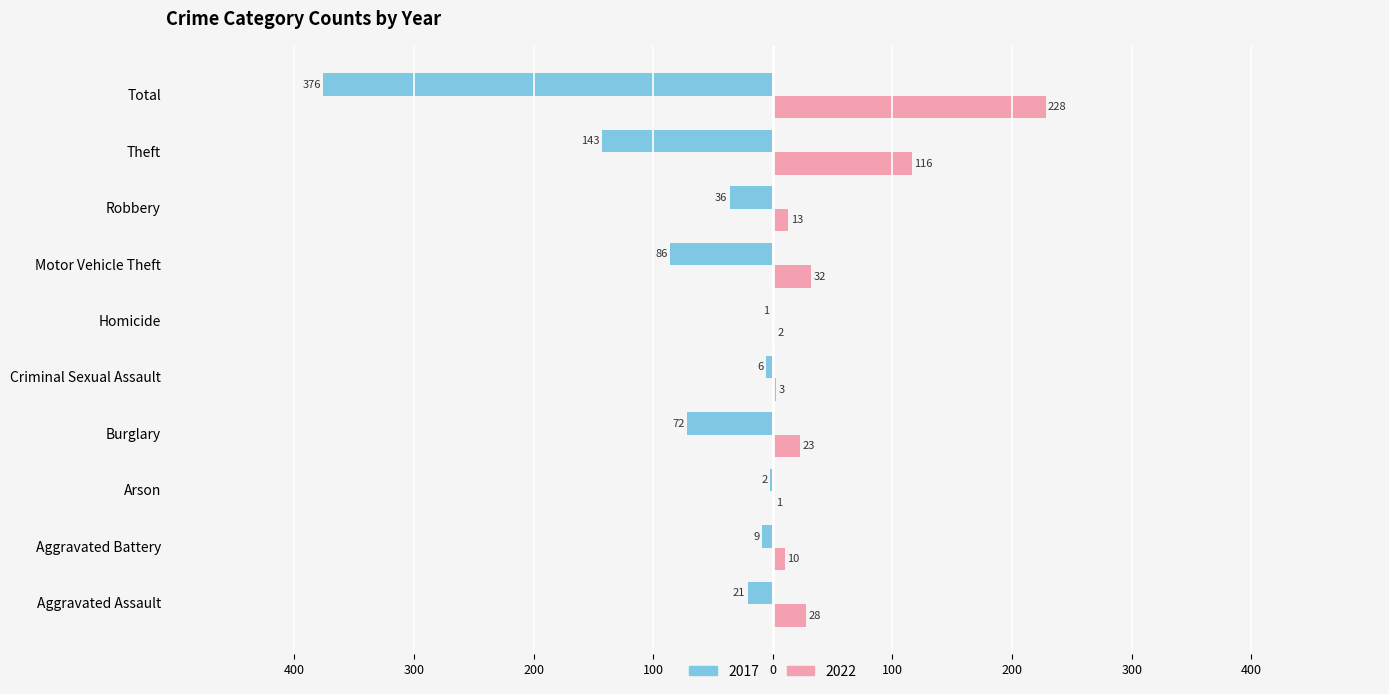

What are all the series names shown in the legend?

2017, 2022